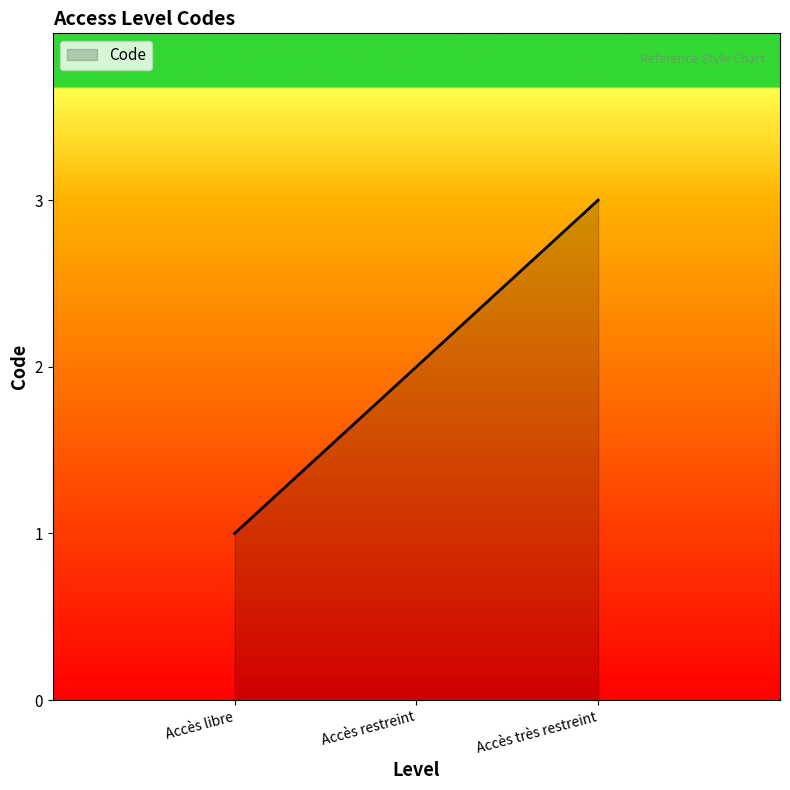

Reading right to left, extract all data points from this chart.

Accès très restreint=3	Accès restreint=2	Accès libre=1